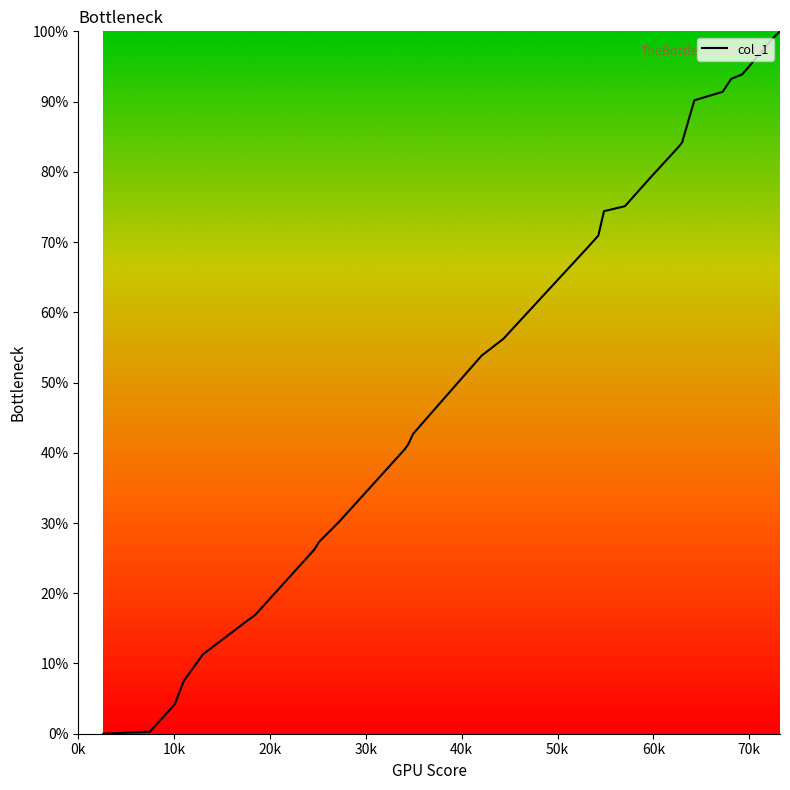

List the labels in order of value, largest first.

73202, 72402, 69794, 69254, 68110, 67220, 64269, 62986, 62622, 59652, 57020, 54839, 54254, 53242, 44336, 42064, 34937, 34412, 34078, 27220, 25130, 24622, 18451, 17562, 12994, 11003, 10062, 7466, 2608